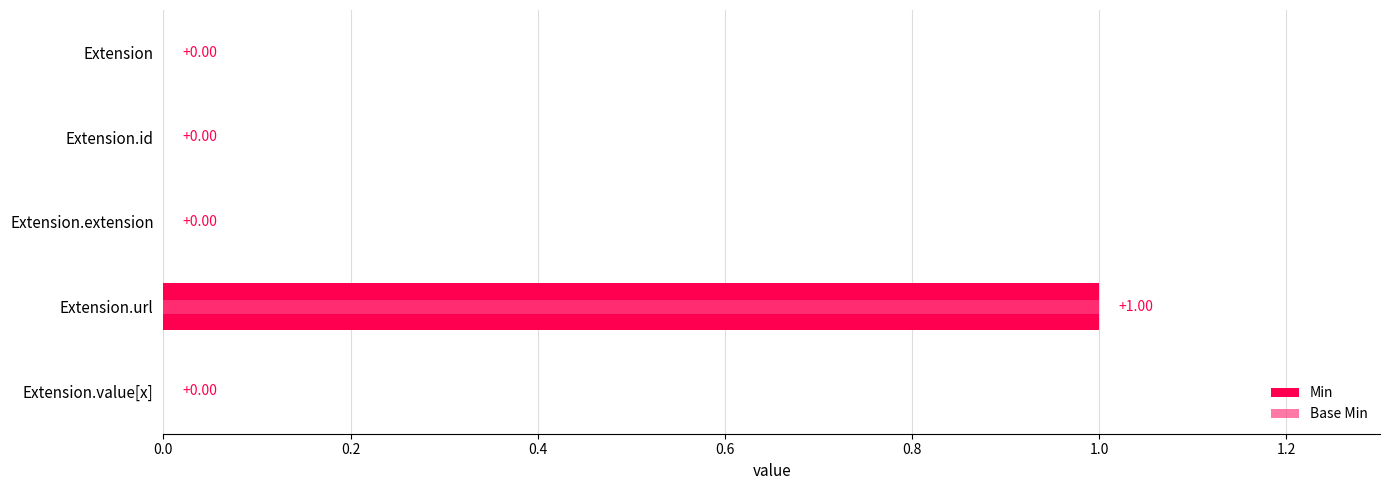

Which series changed the most between Extension.extension and Extension.url?

Min